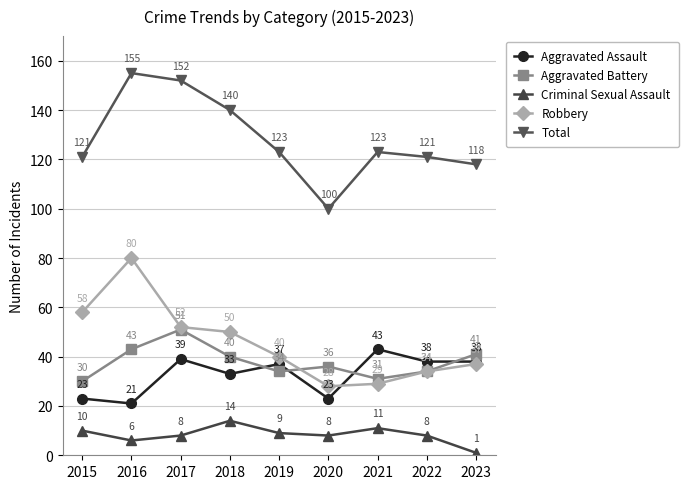

True or false: Total and Criminal Sexual Assault cross at least once.

False